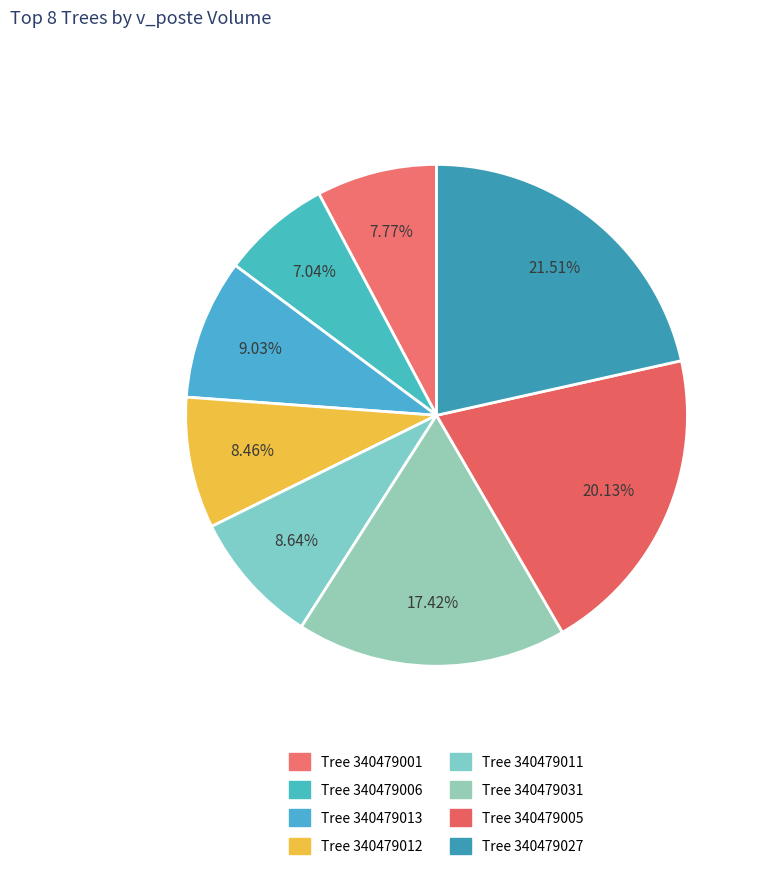

How many slices are in this pie chart?

8